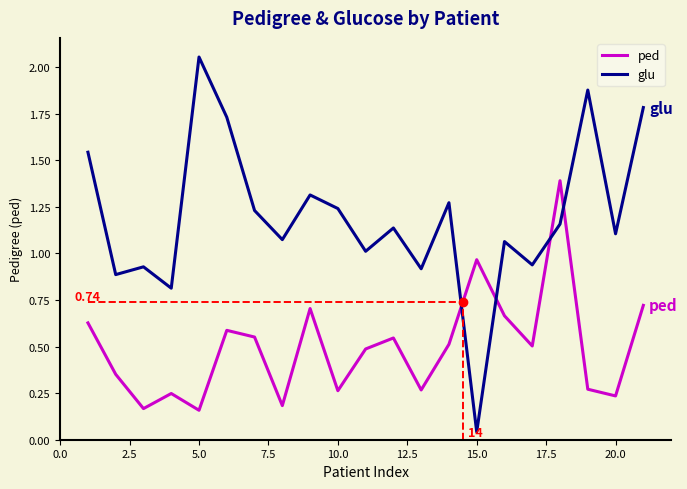

How many times do ped and glu cross each other?

4